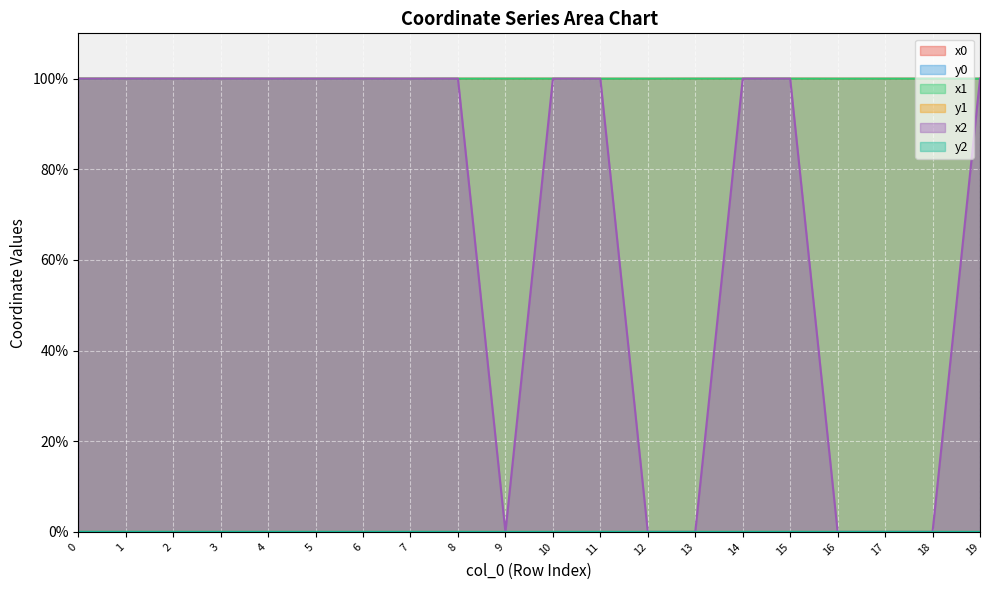

True or false: x2 has a value of 31.2 at 10.

False